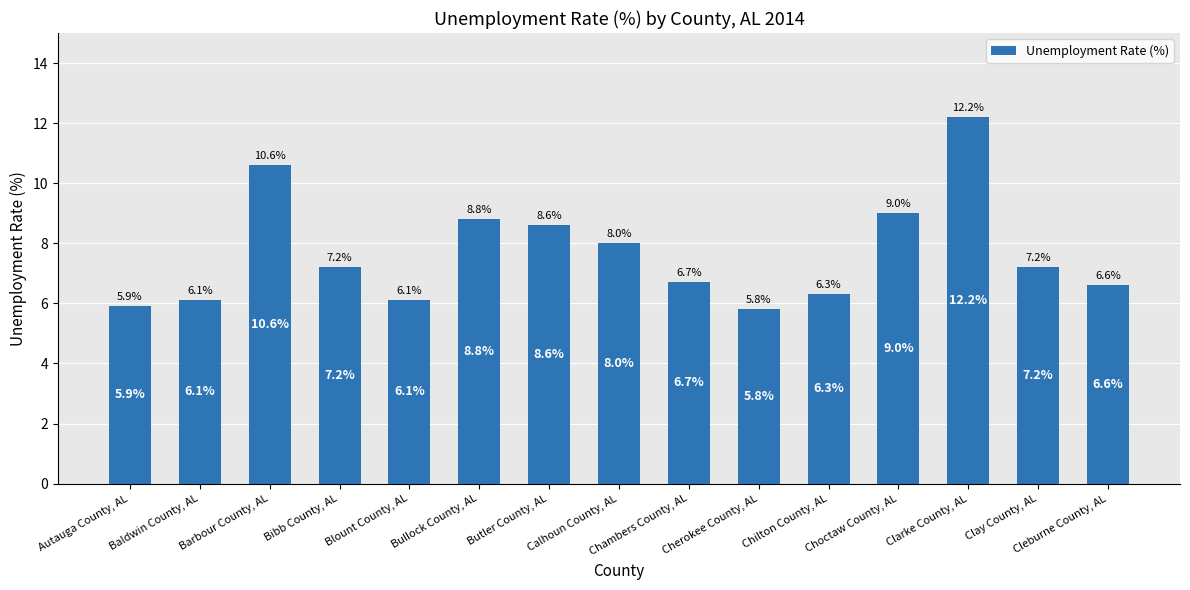

At which category does the chart reach its minimum across all series?

Cherokee County, AL